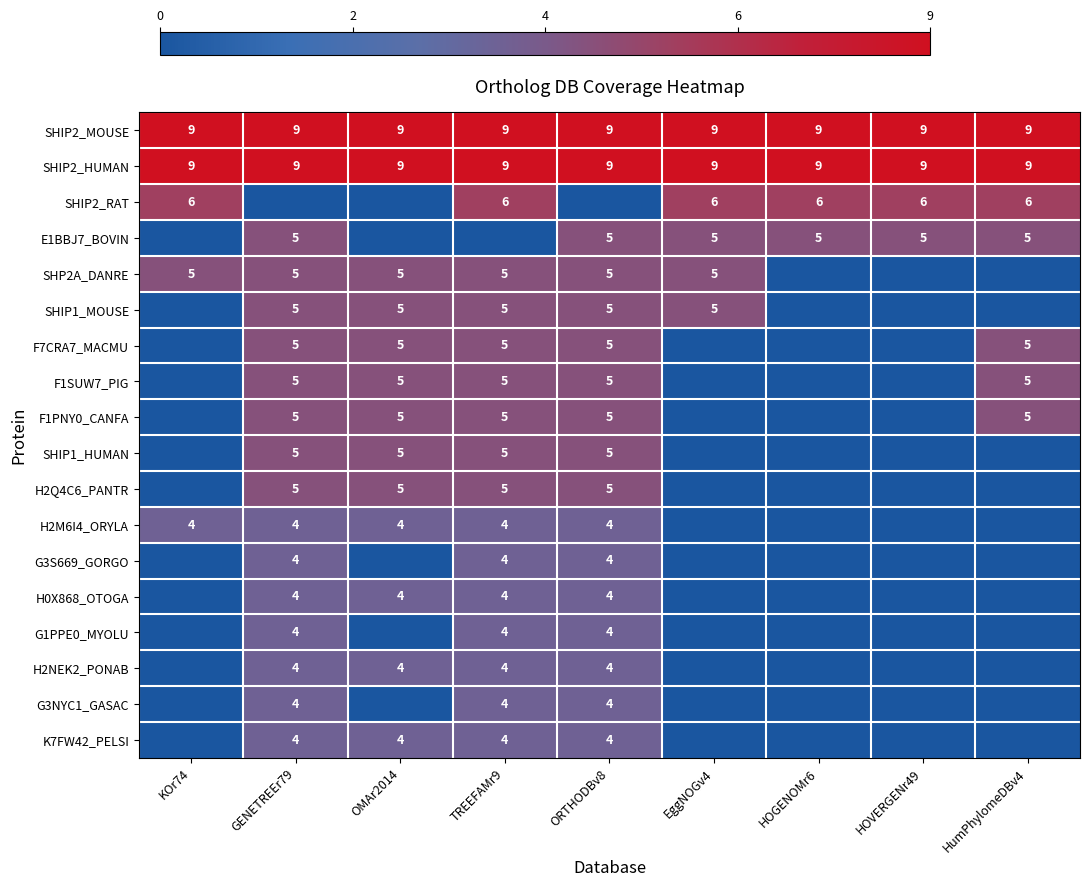

True or false: G3NYC1_GASAC has a value of 4 at ORTHODBv8.

True